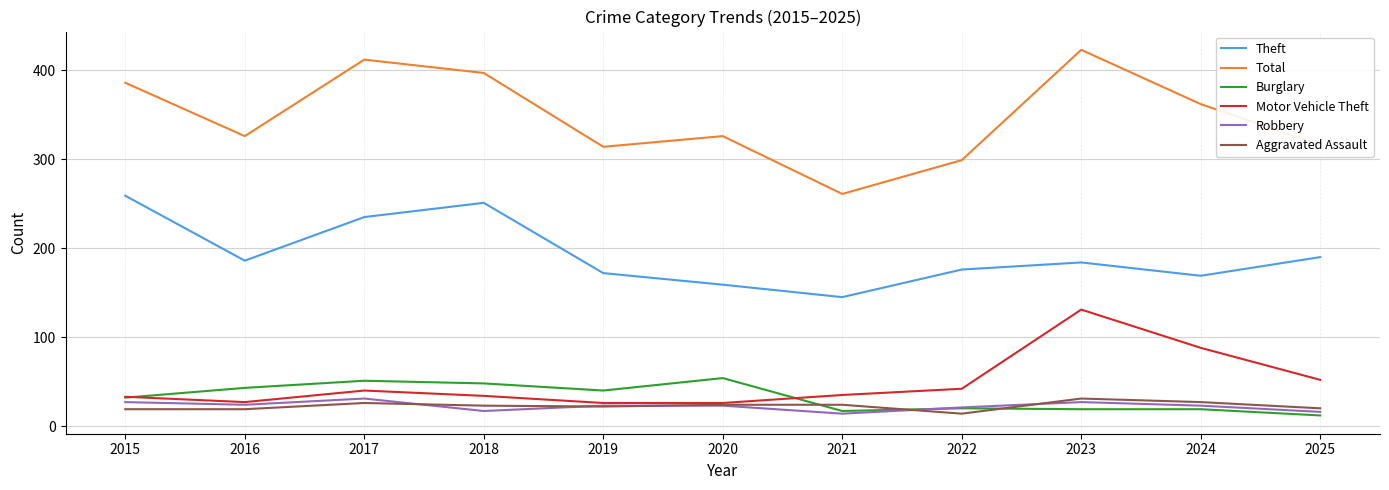

What is the total value across all series at 2016?

625